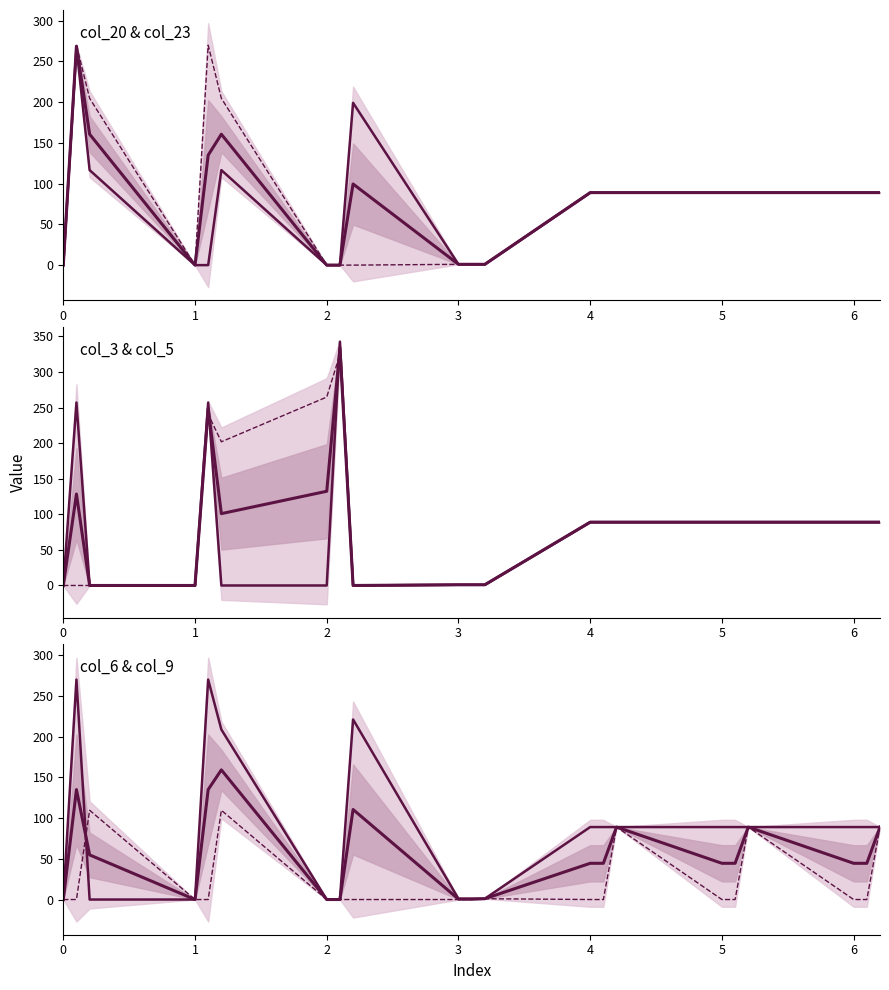

The value of col_6 at 2.1 is -153.8. True or false?

False